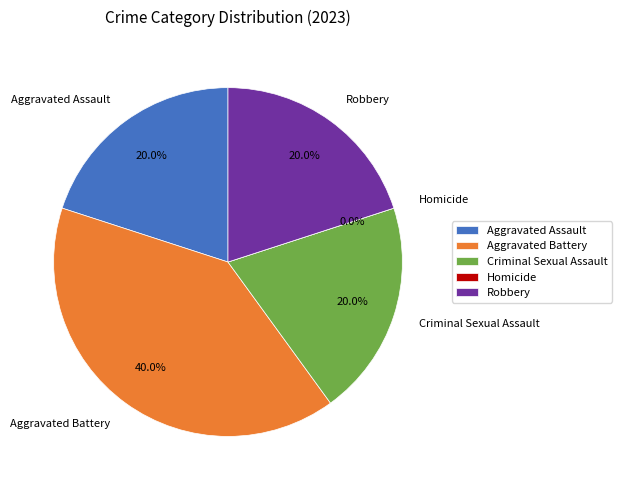

How many segments does this pie chart have?

5